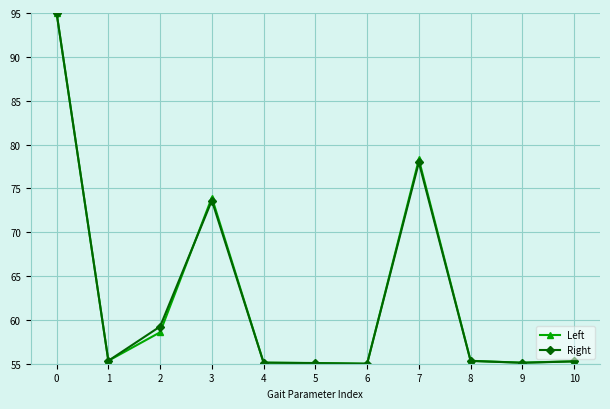

True or false: Right has a value of 154.2 at 0.

False